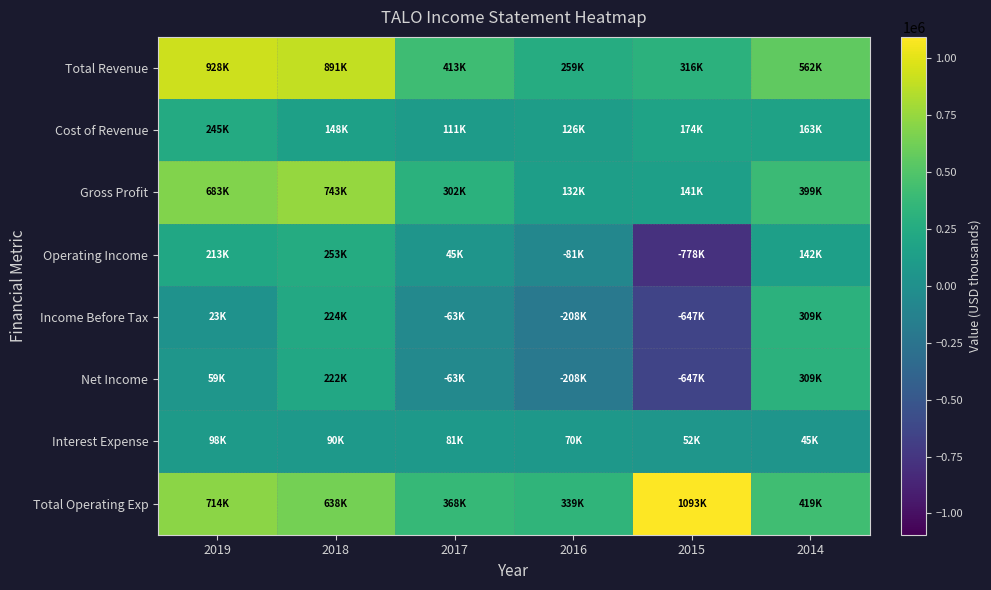

Which series has the largest total across all categories?

Total Operating Exp